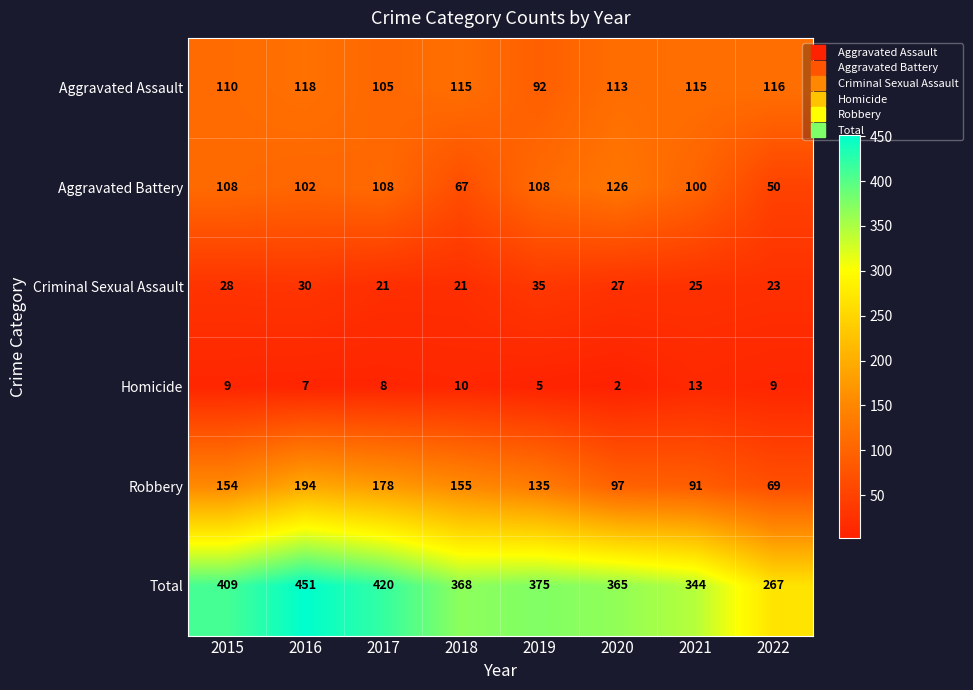

Rank the series by their maximum value, from lowest to highest.

Homicide, Criminal Sexual Assault, Aggravated Assault, Aggravated Battery, Robbery, Total